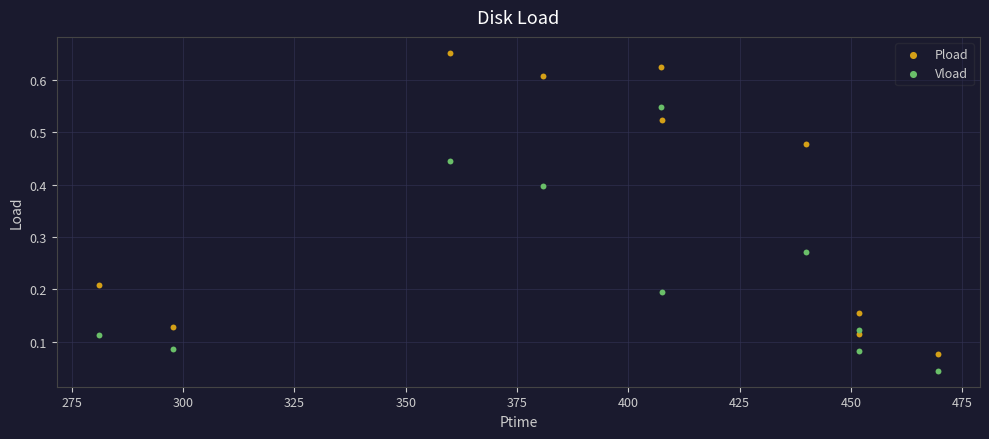

Which series reaches the maximum Y coordinate?

Pload